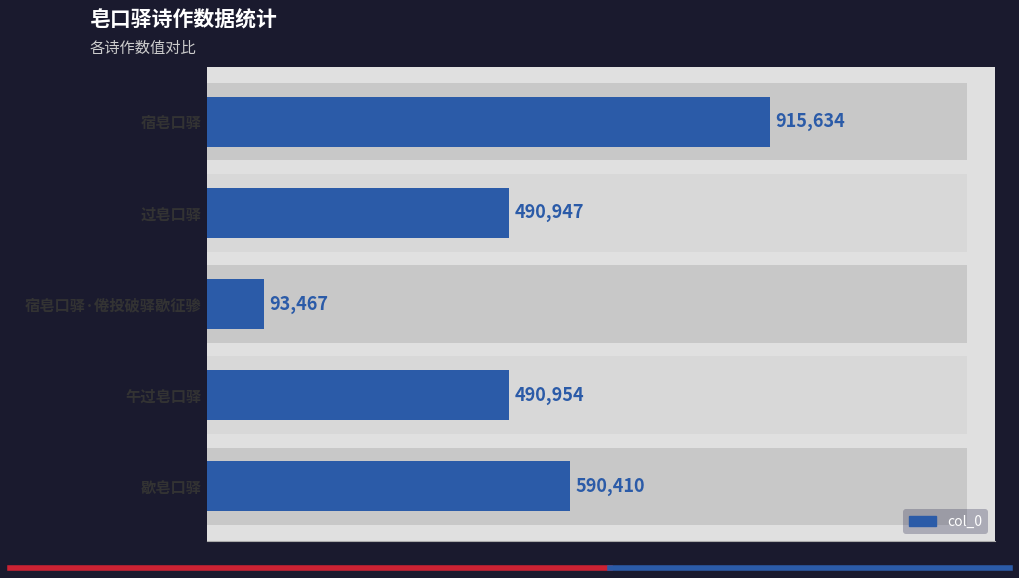

How many data points are less than 490954?

2